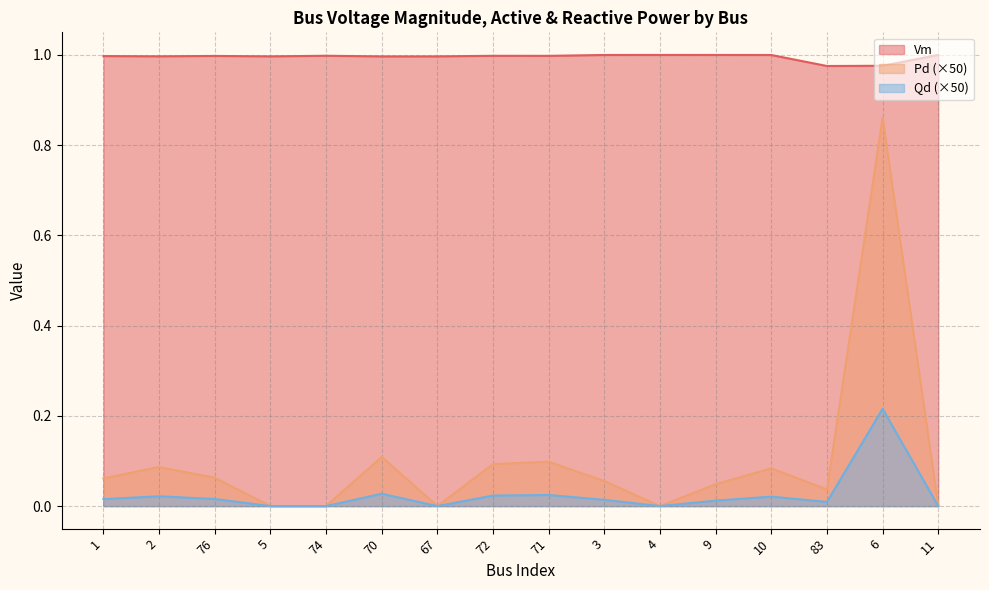

What is the average value of the Vm series?

1.0